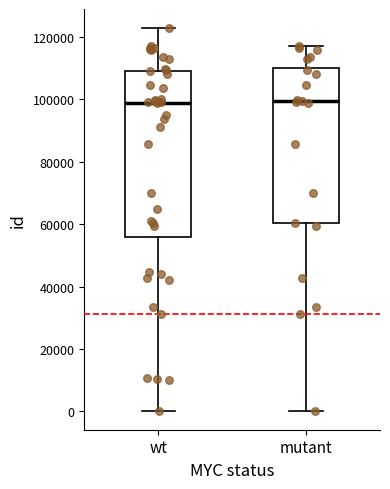

Where is the upper edge of the box for mutant on the y-axis? The values are not printed on the chart, so give them approximately, as read against the axis.

110000